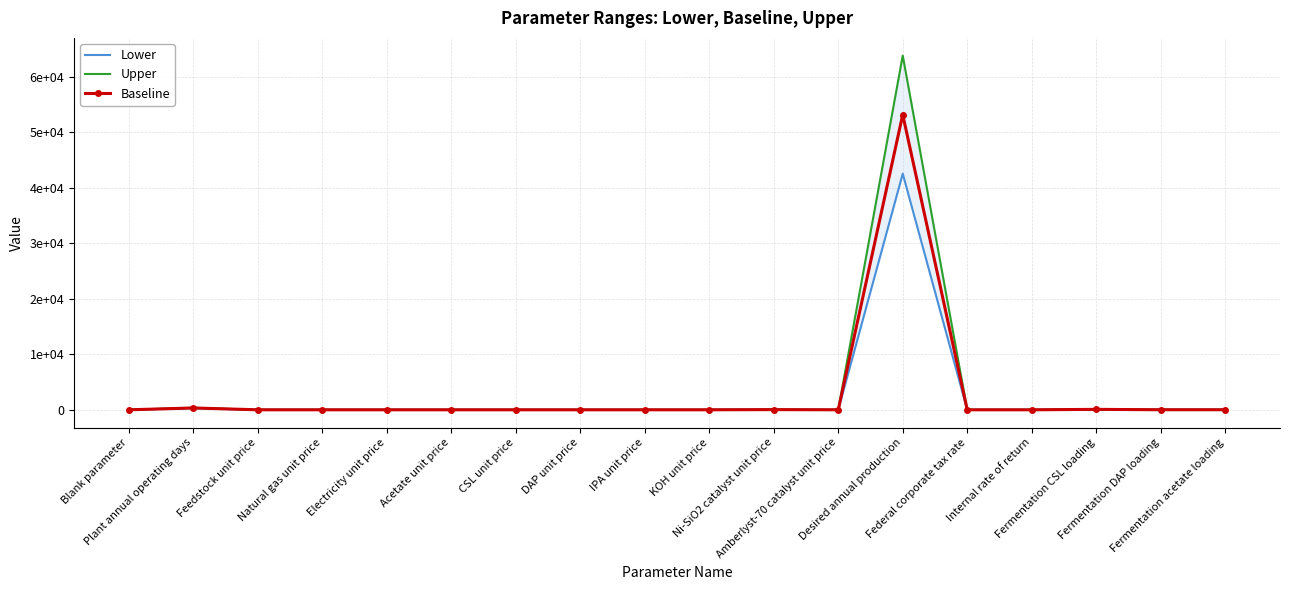

True or false: Lower and Baseline cross at least once.

False